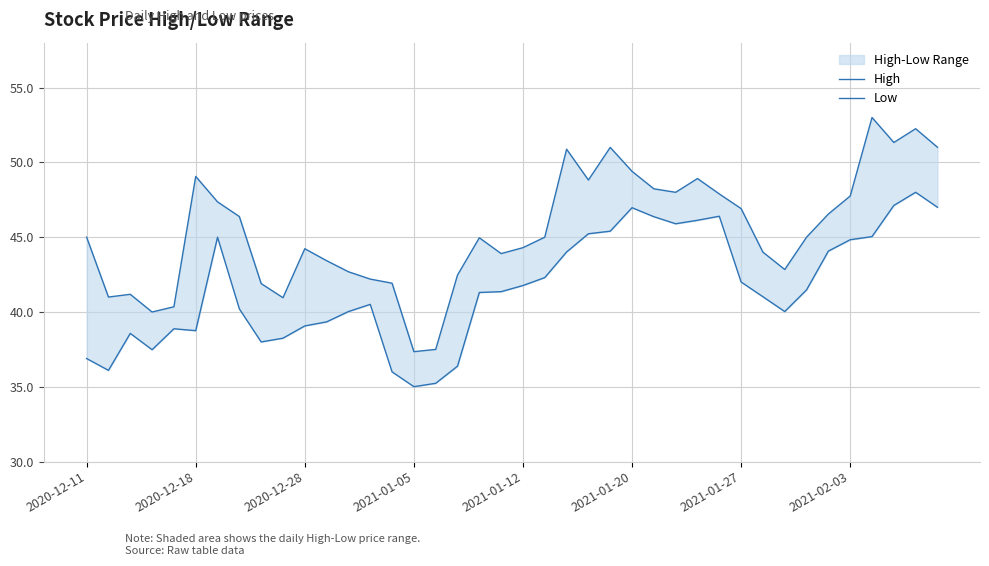

What position from the left is 14?

15